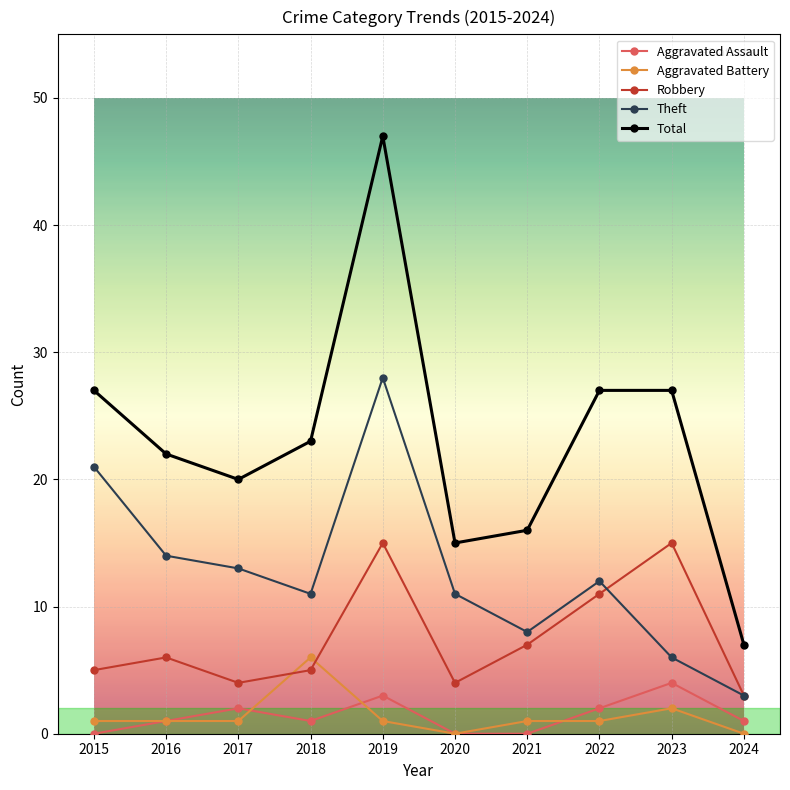

What is the value of the Theft point at the 10th from the left?

3